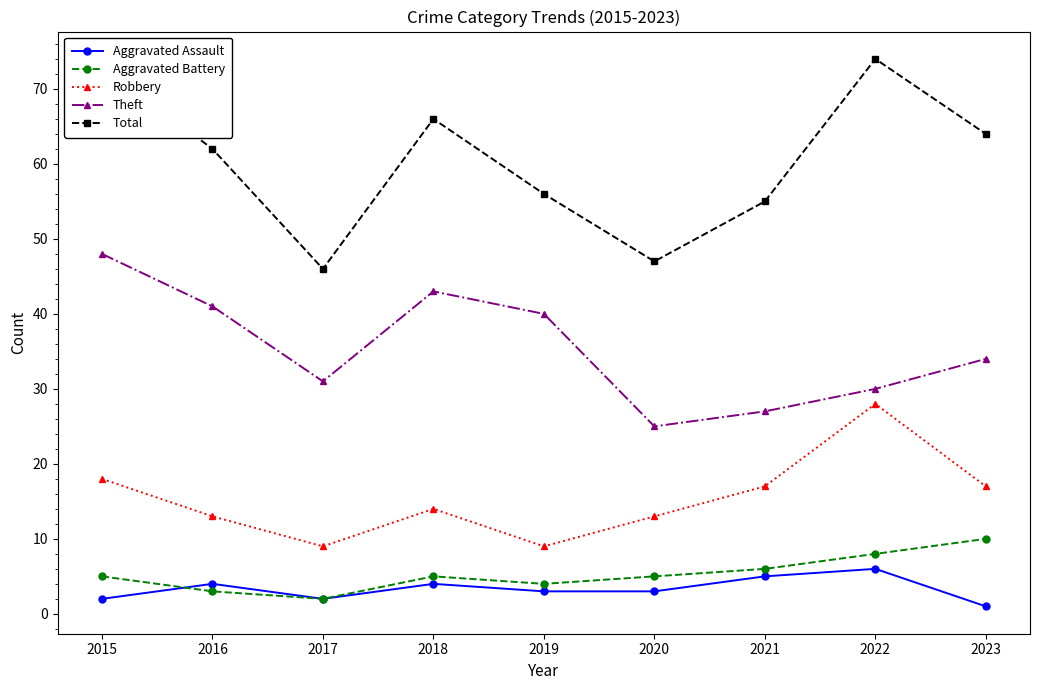

List the series in order of their peak value, lowest first.

Aggravated Assault, Aggravated Battery, Robbery, Theft, Total